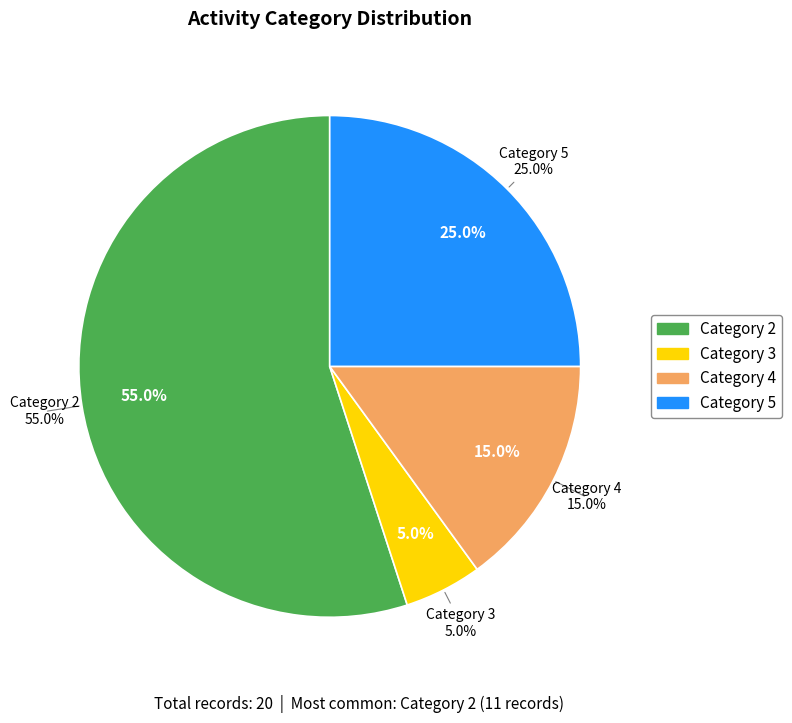

What percentage is the 3 slice, to the nearest percent?

5%